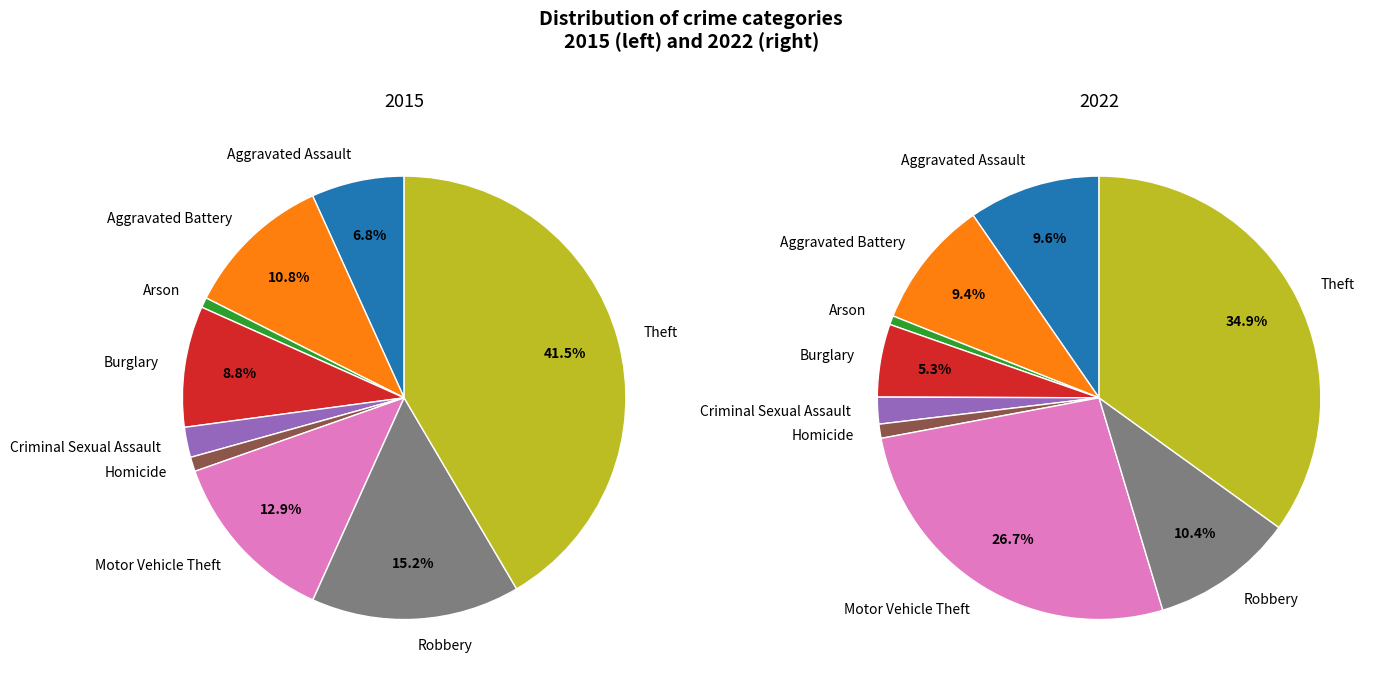

Rank the series by their maximum value, from lowest to highest.

values_2022, values_2015